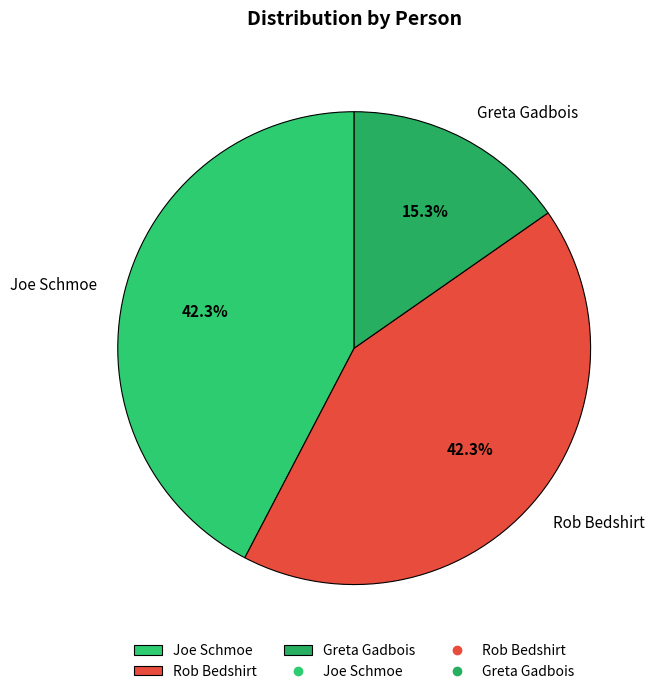

Does Joe Schmoe account for over 50% of the chart?

No